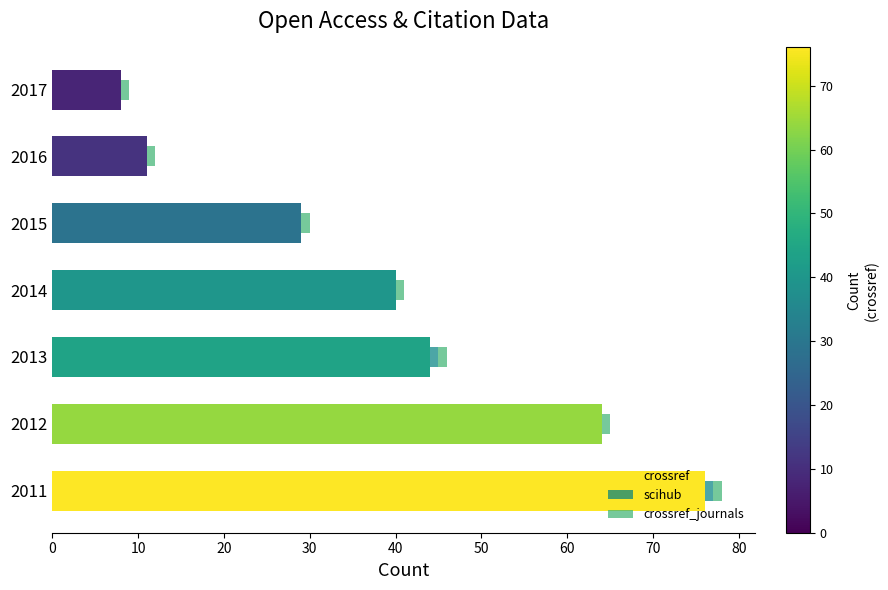

Which category has the highest value in the crossref series?

2011